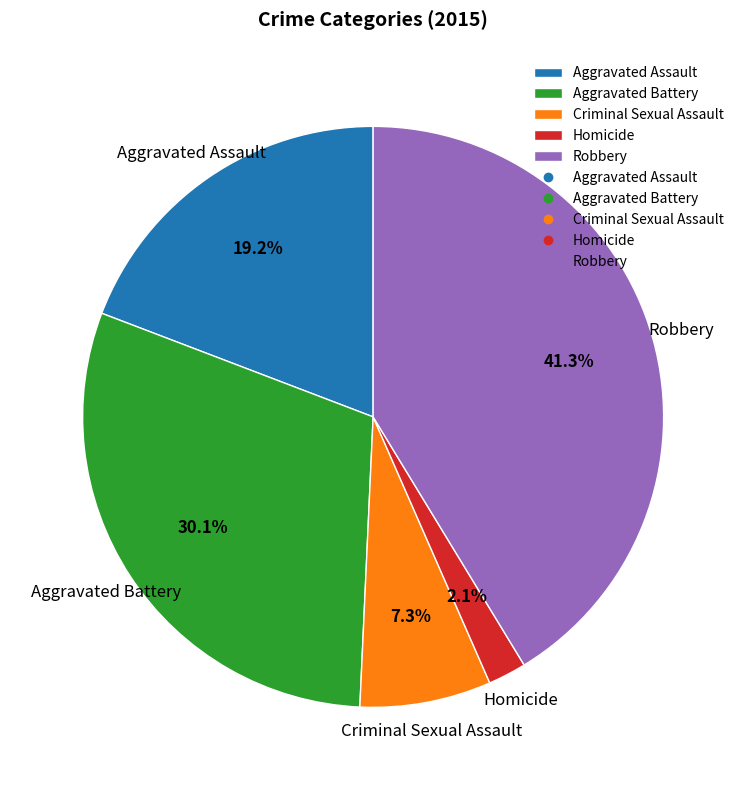

What is the total percentage of Robbery and Homicide?

43.4%